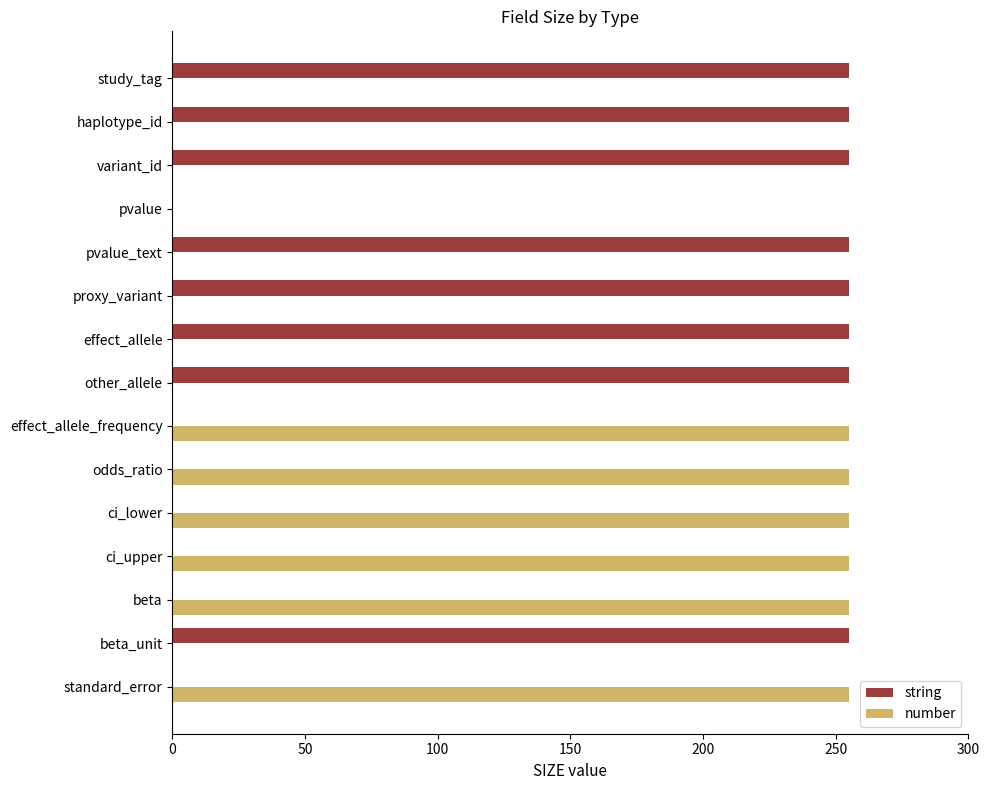

What is the sum of all string values?

2040